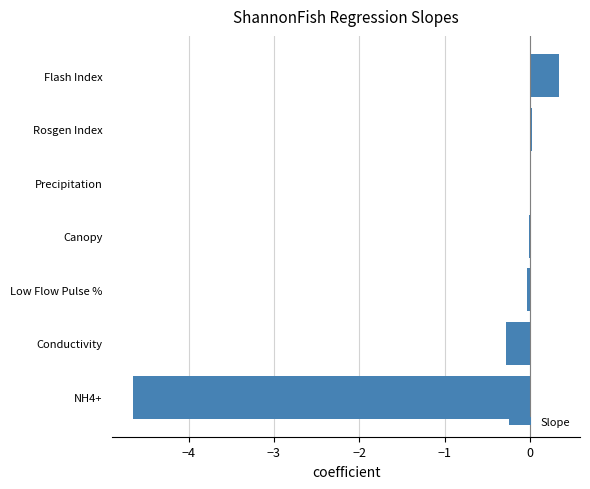

How many categories are shown in the chart?

7